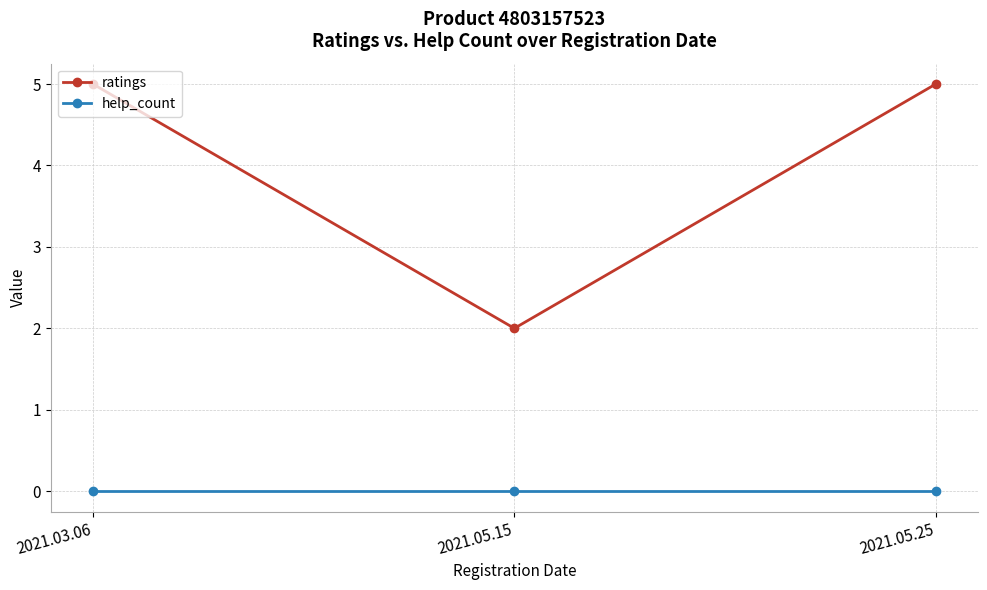

Rank the series by their average value, from lowest to highest.

help_count, ratings